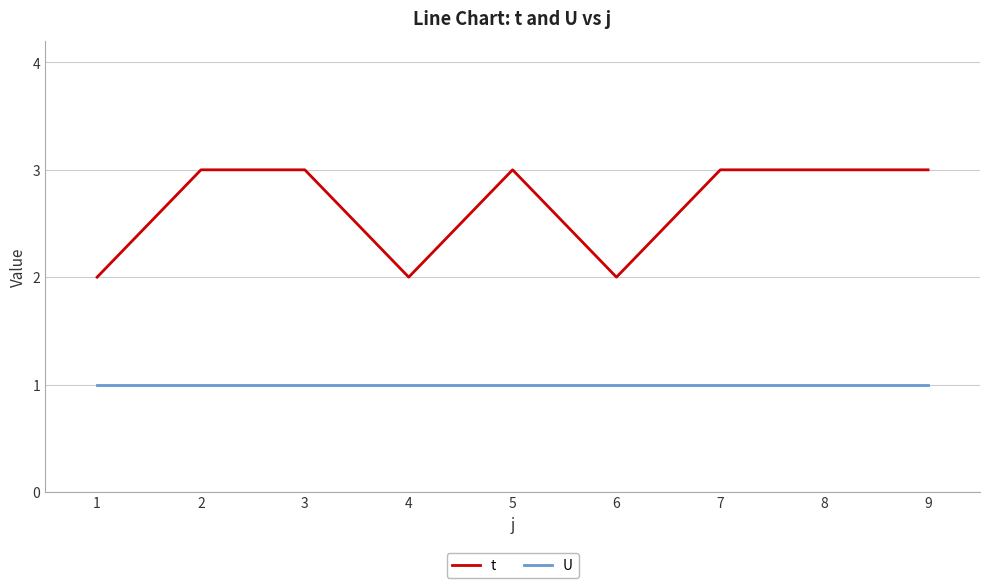

At 6, list the series in order from largest to smallest.

t, U